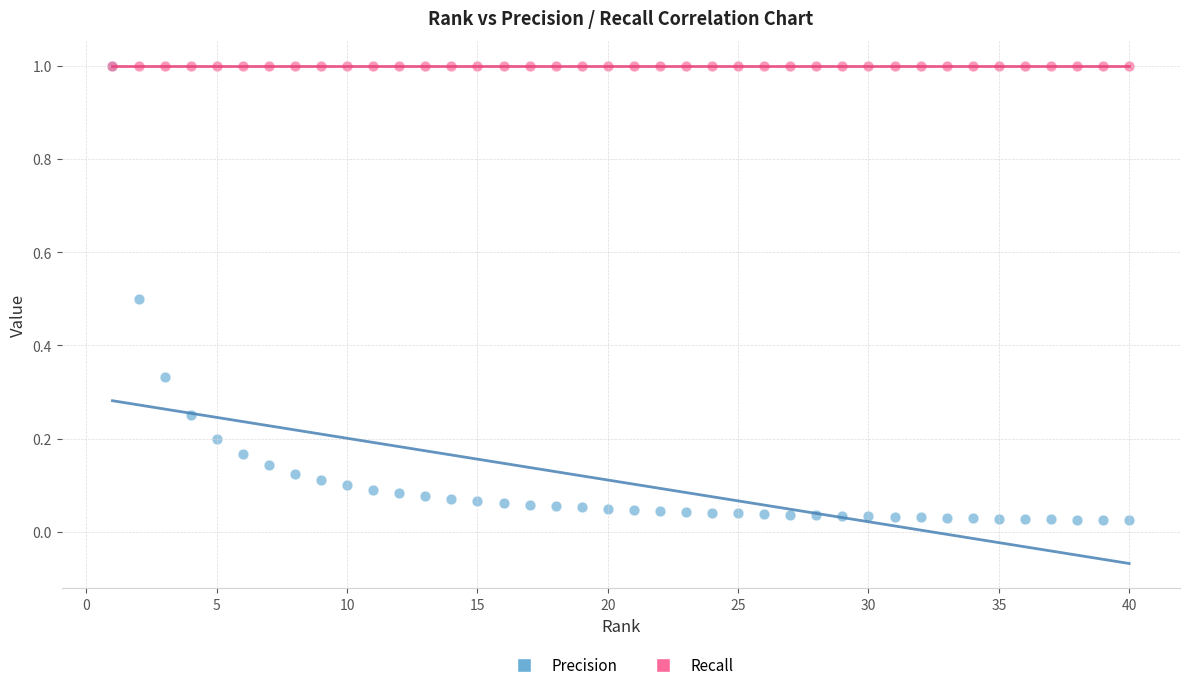

Which series reaches the minimum Y coordinate?

Precision